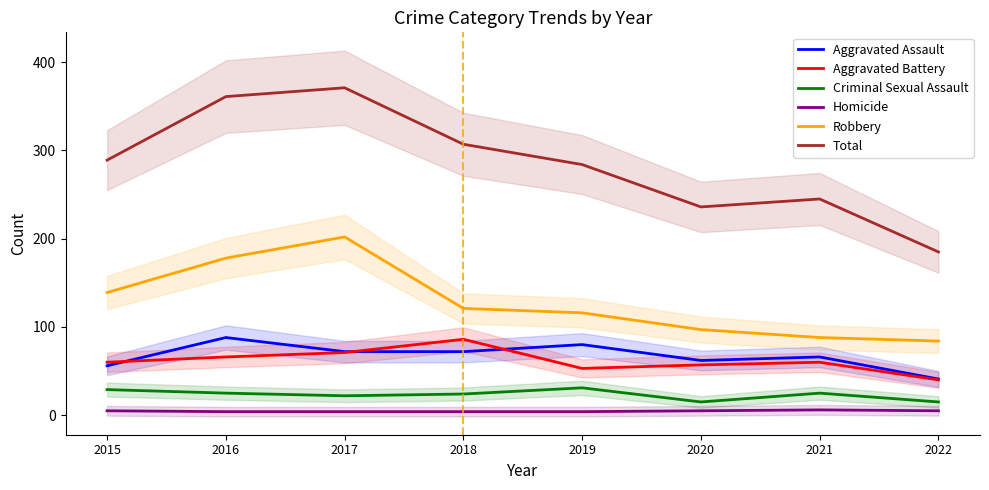

Reading left to right, list all the values displayed in this chart.

Aggravated Assault: 2015=56	2016=88	2017=72	2018=72	2019=80	2020=62	2021=66	2022=41
Aggravated Battery: 2015=60	2016=66	2017=71	2018=86	2019=53	2020=57	2021=60	2022=40
Criminal Sexual Assault: 2015=29	2016=25	2017=22	2018=24	2019=31	2020=15	2021=25	2022=15
Homicide: 2015=5	2016=4	2017=4	2018=4	2019=4	2020=5	2021=6	2022=5
Robbery: 2015=139	2016=178	2017=202	2018=121	2019=116	2020=97	2021=88	2022=84
Total: 2015=289	2016=361	2017=371	2018=307	2019=284	2020=236	2021=245	2022=185